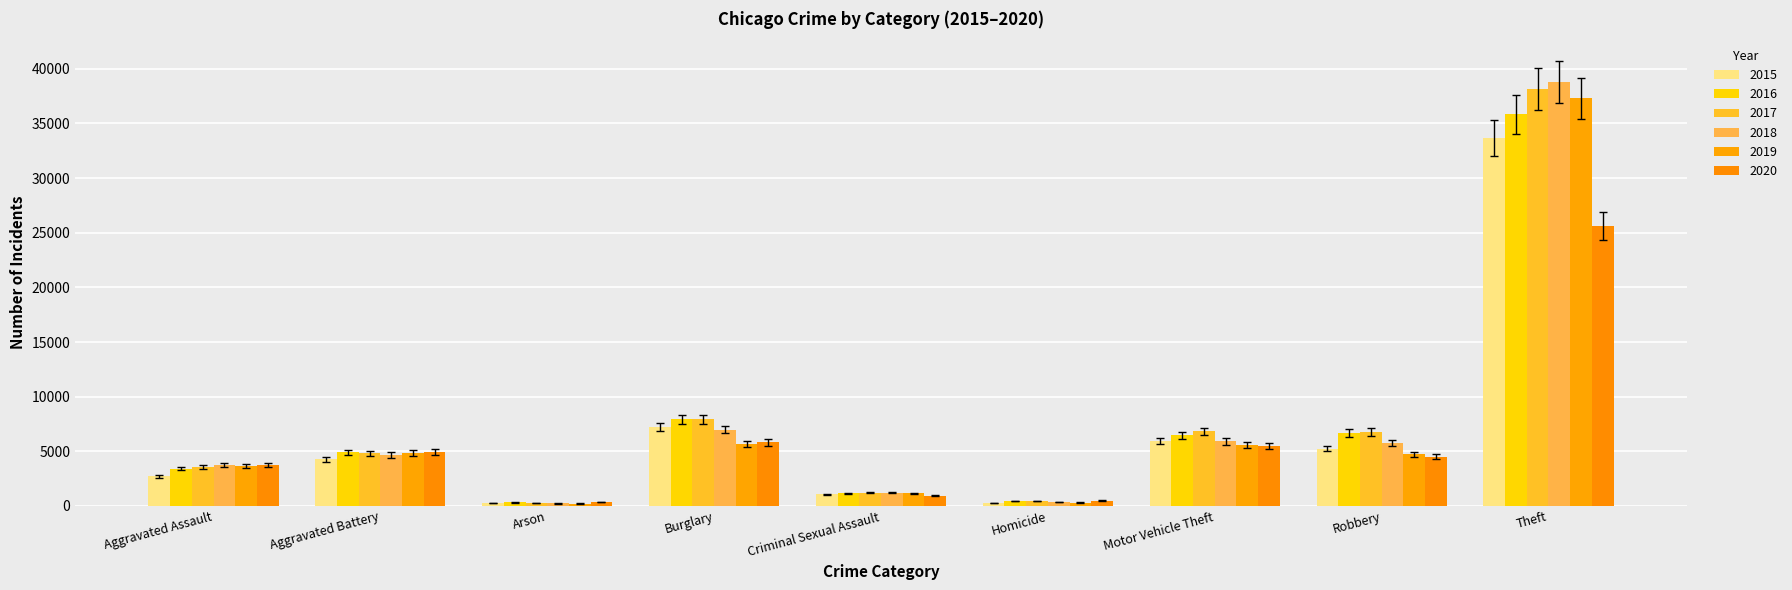

How many bars are there in total?

54